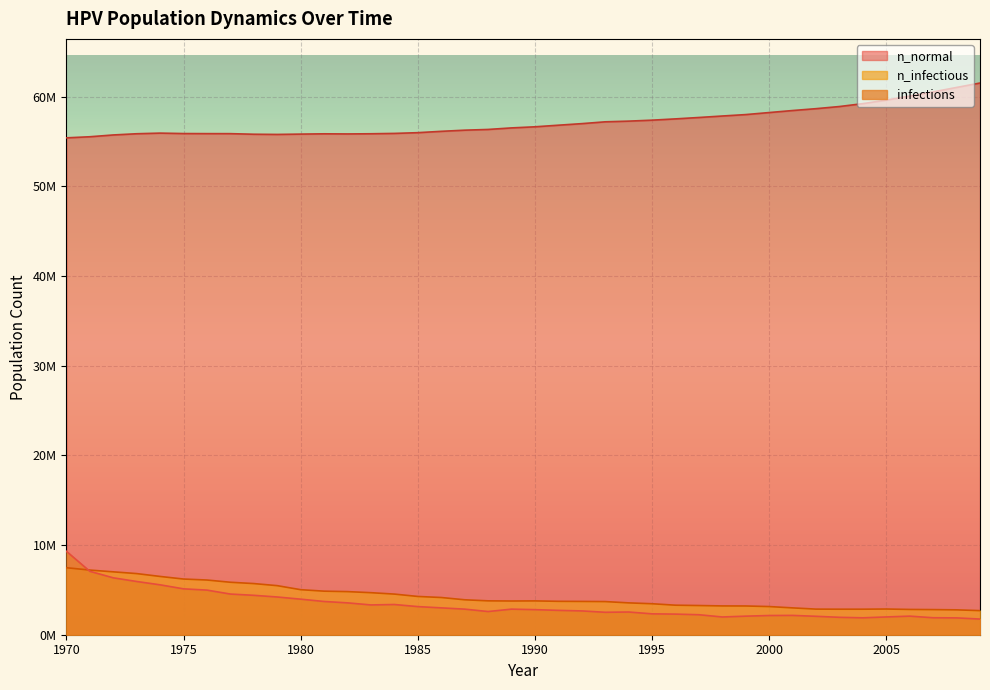

What is the total value across all series at 1974?

68015507.6